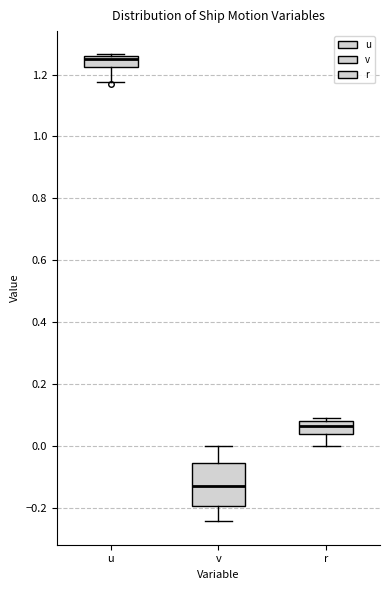

Reading left to right, read every box against the y-axis: the position of its median line, the range the box covers, and the ends of its whiskers. The values are not printed on the chart, so give them approximately, as read against the axis.

u: median 1.24, box 1.22 to 1.26, whiskers 1.18 to 1.26
v: median -0.12, box -0.20 to -0.06, whiskers -0.24 to 0.00
r: median 0.06, box 0.04 to 0.08, whiskers 0.00 to 0.08 (just above the box's upper edge)